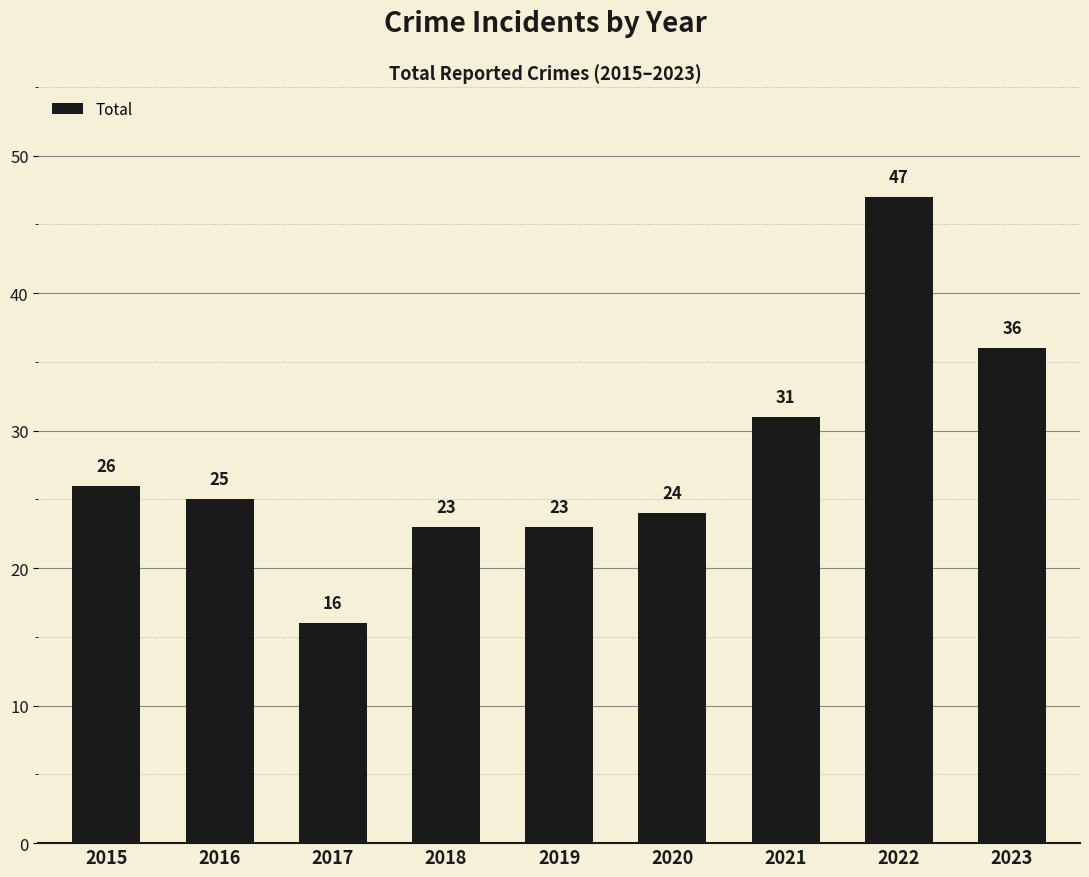

What is the maximum value shown in the chart?

47